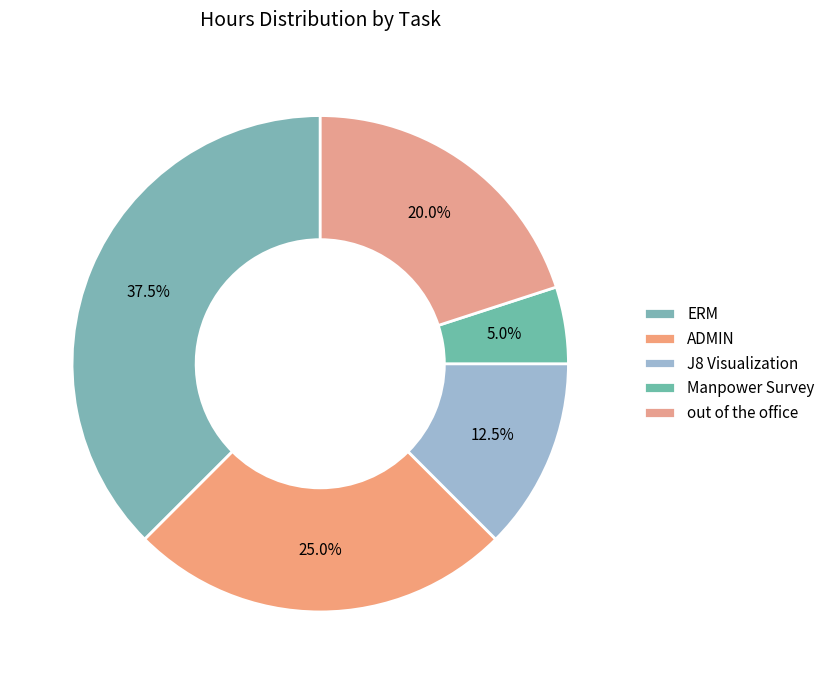

How many segments does this pie chart have?

5